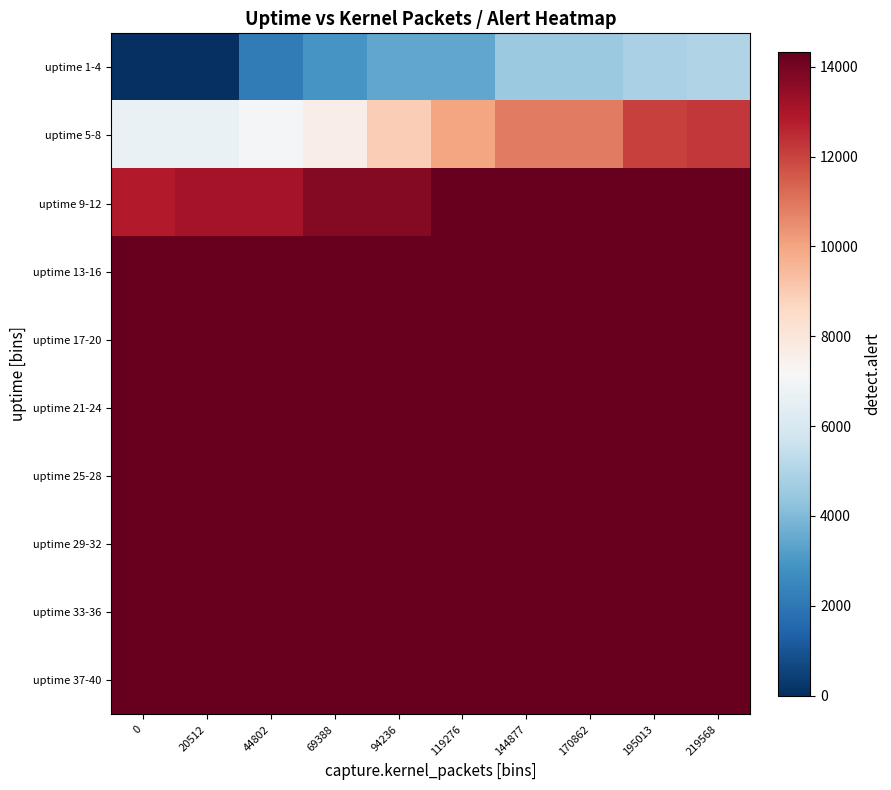

What is the difference between the highest and lowest values at 170862?

9831